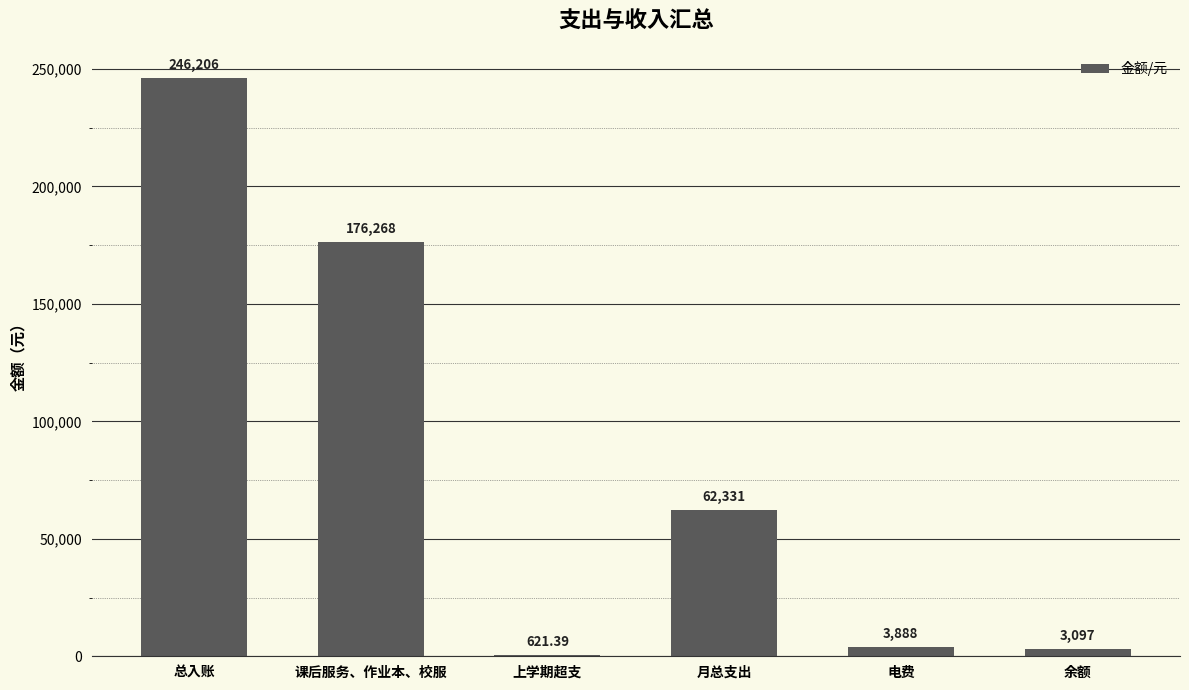

At which category does the chart reach its peak across all series?

总入账